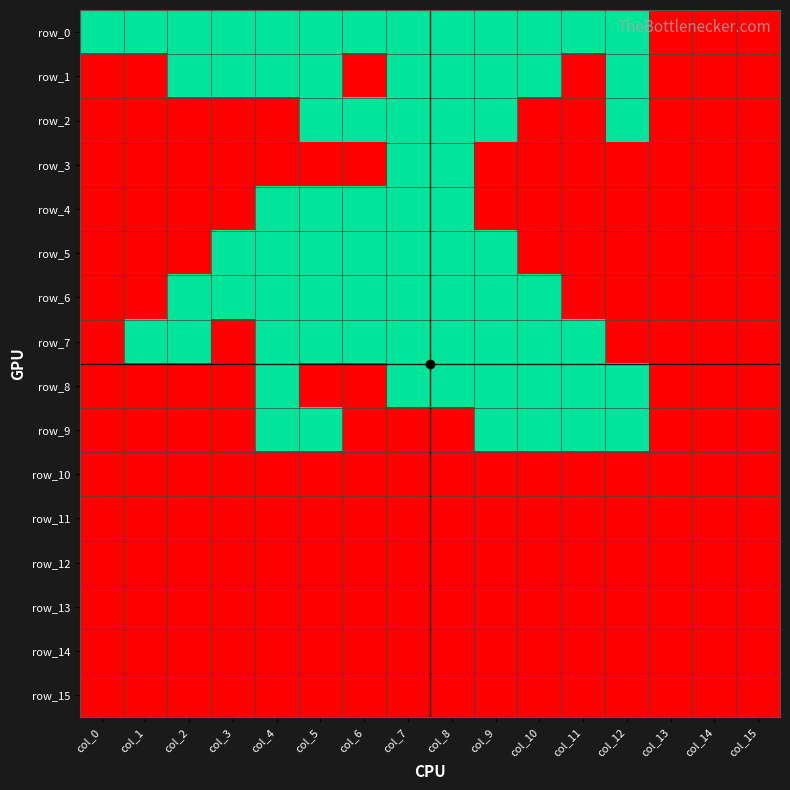

Count the number of data series in this chart.

16